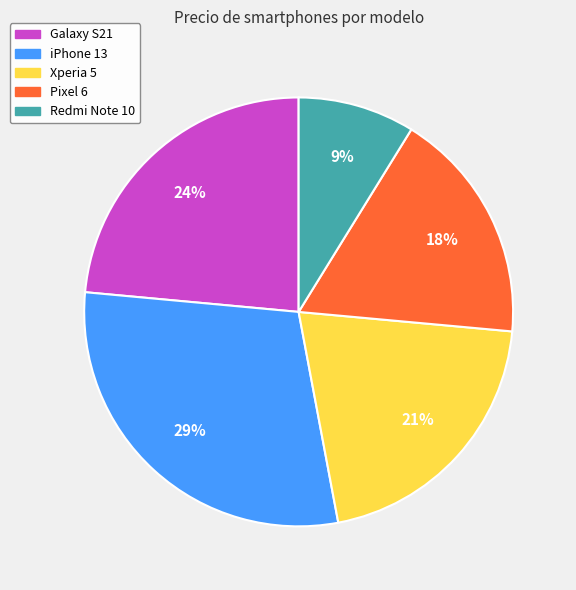

True or false: Pixel 6 accounts for 27% of the total.

False